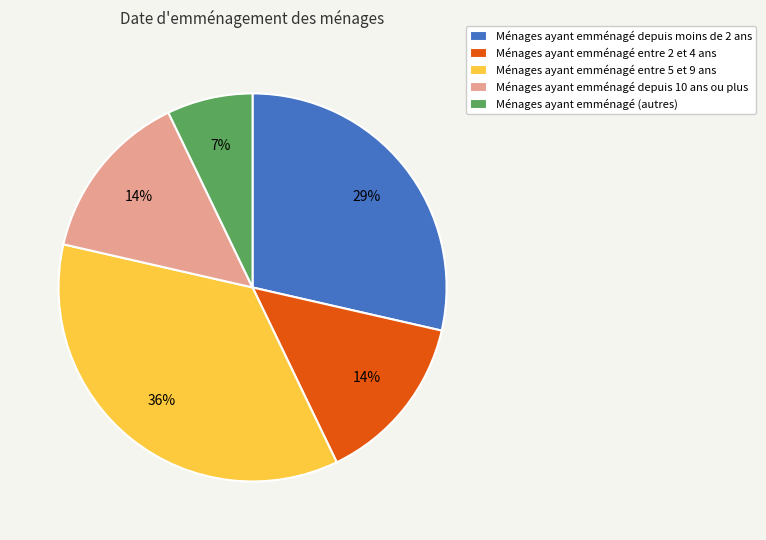

To the nearest percent, what is the combined percentage of Ménages ayant emménagé depuis 10 ans ou plus and Ménages ayant emménagé (autres)?

21%